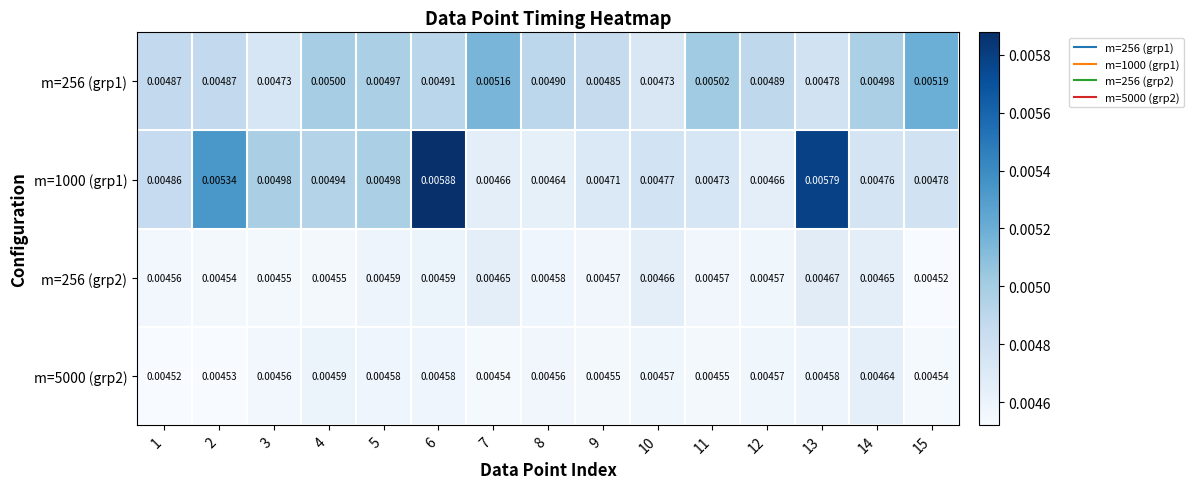

How many data points does each series have?

15